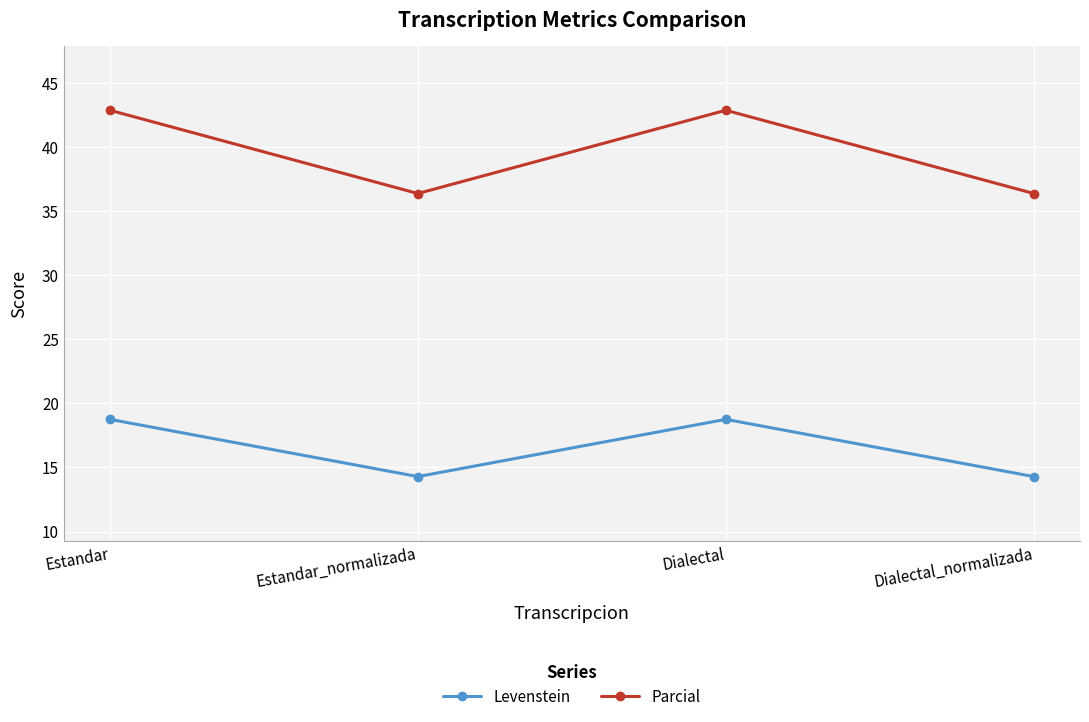

True or false: Levenstein and Parcial intersect in this chart.

False